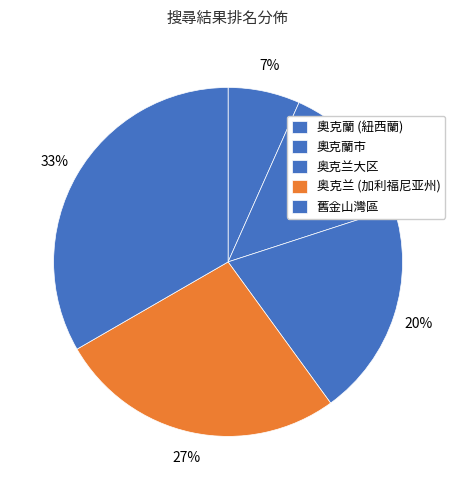

How many slices are in this pie chart?

5